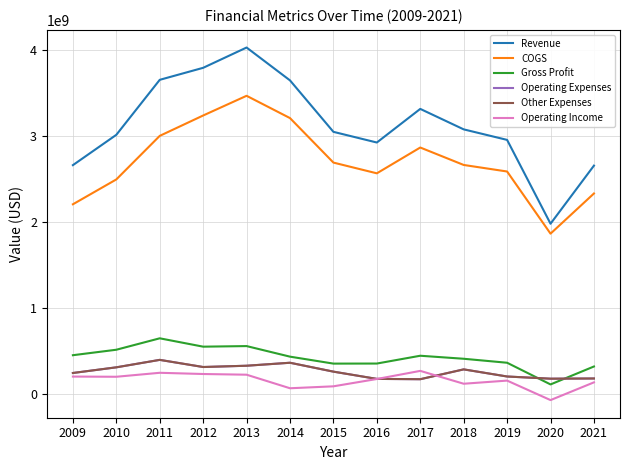

At which category does COGS reach its first local valley?

2016